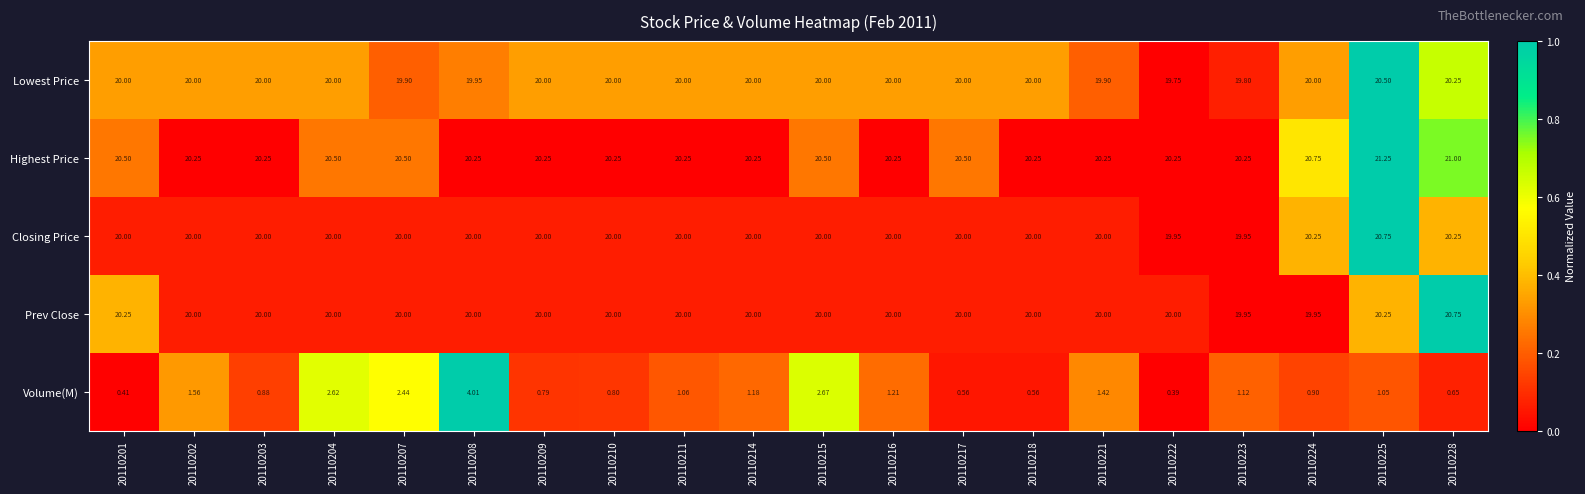

Is the value of Lowest Price at 20110225 greater than the value of Closing Price at 20110211?

Yes